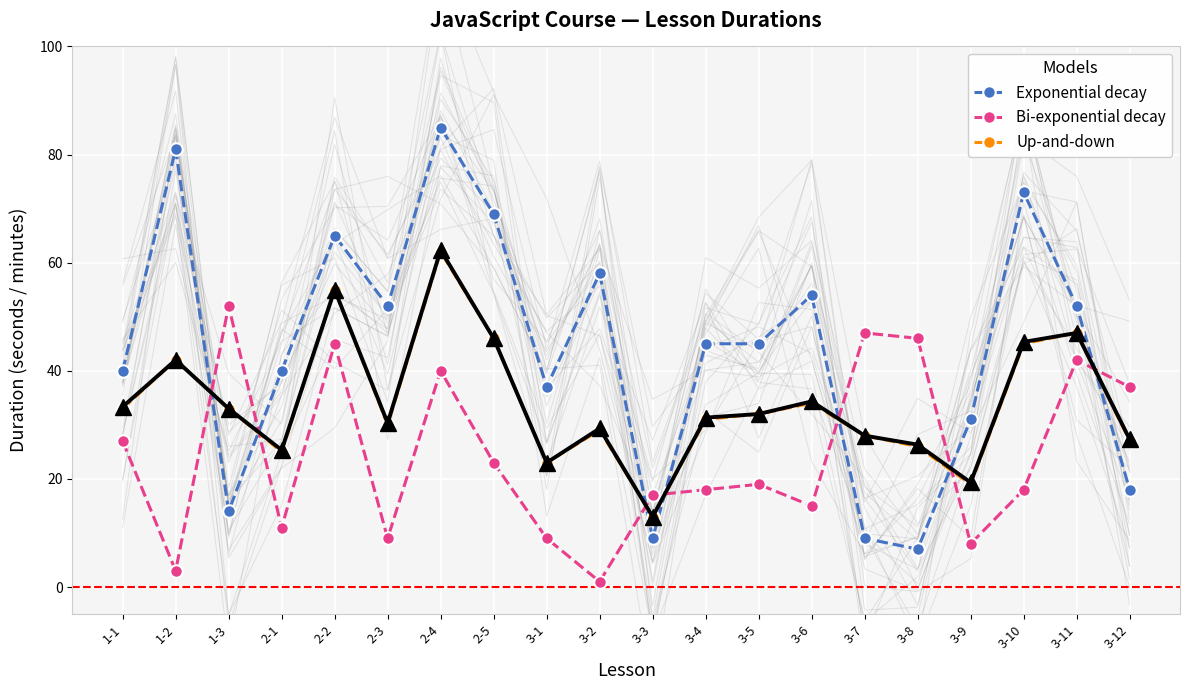

At which category does Up-and-down reach its first local peak?

1-2